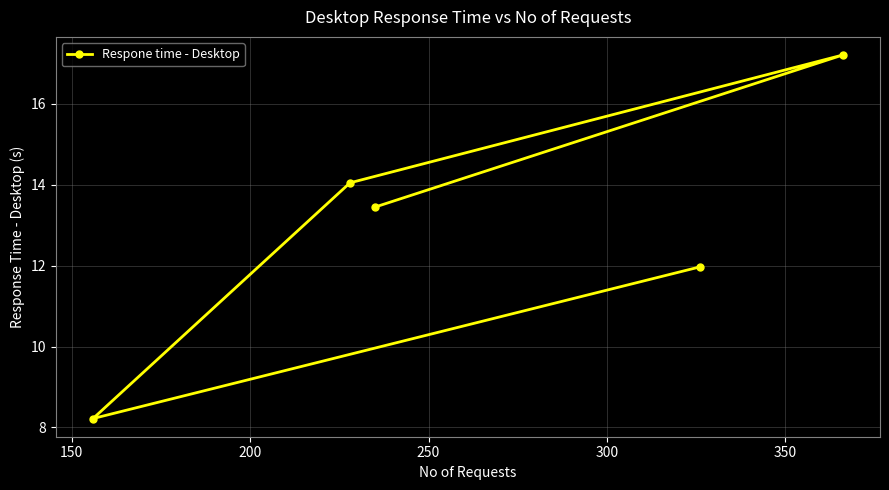

Which has a higher value, 100 or 200?

200